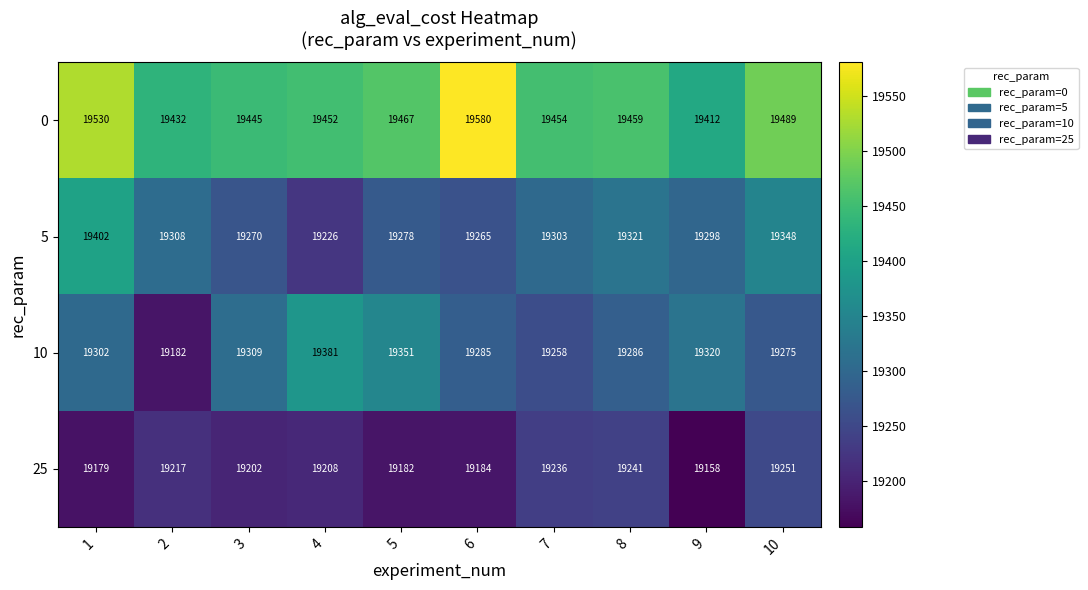

What is the lowest value of the 0 series?

19412